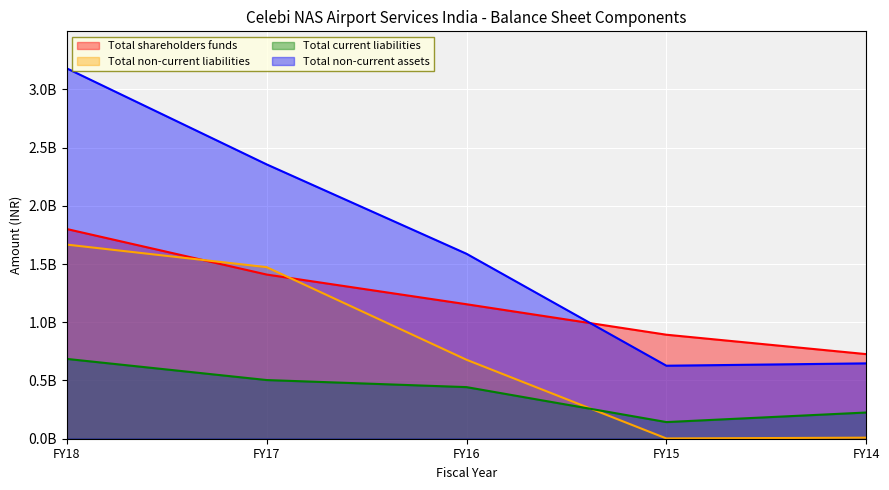

How many lines are shown in the chart?

4